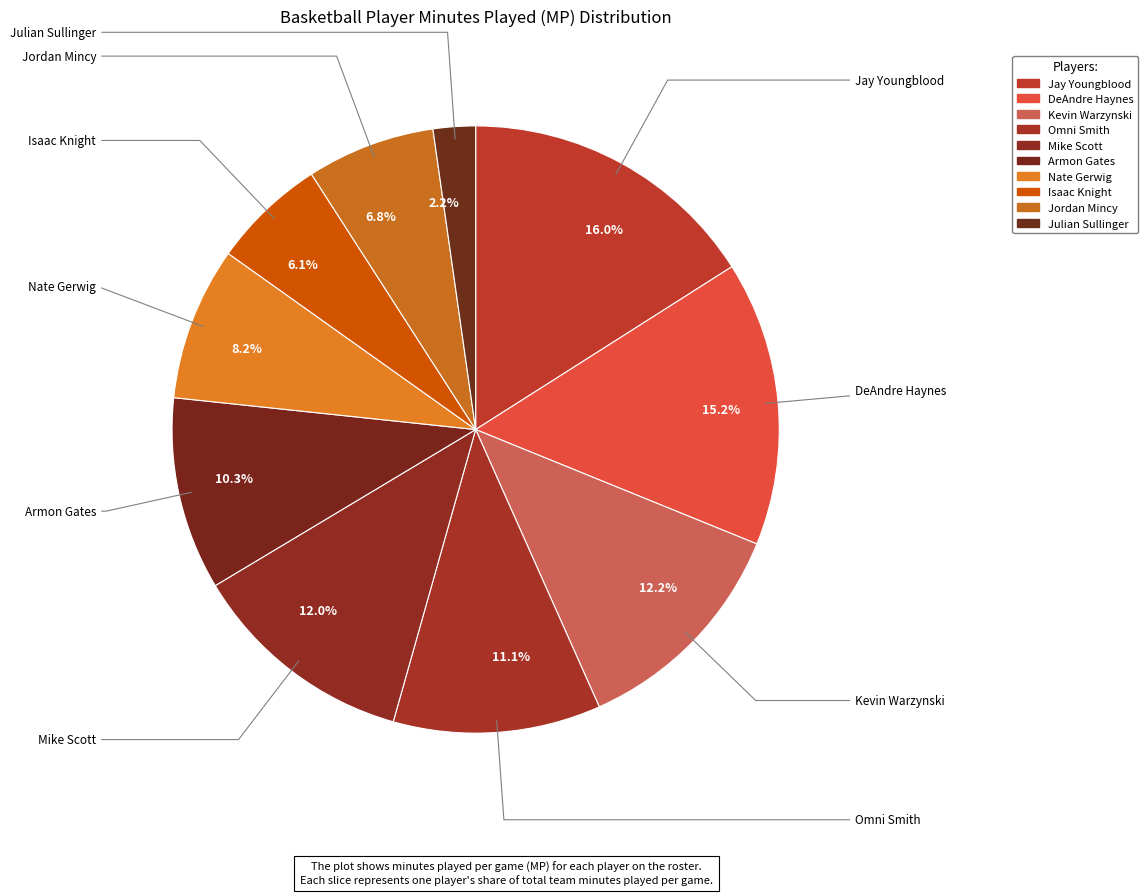

Does 6.1% account for over 50% of the chart?

No